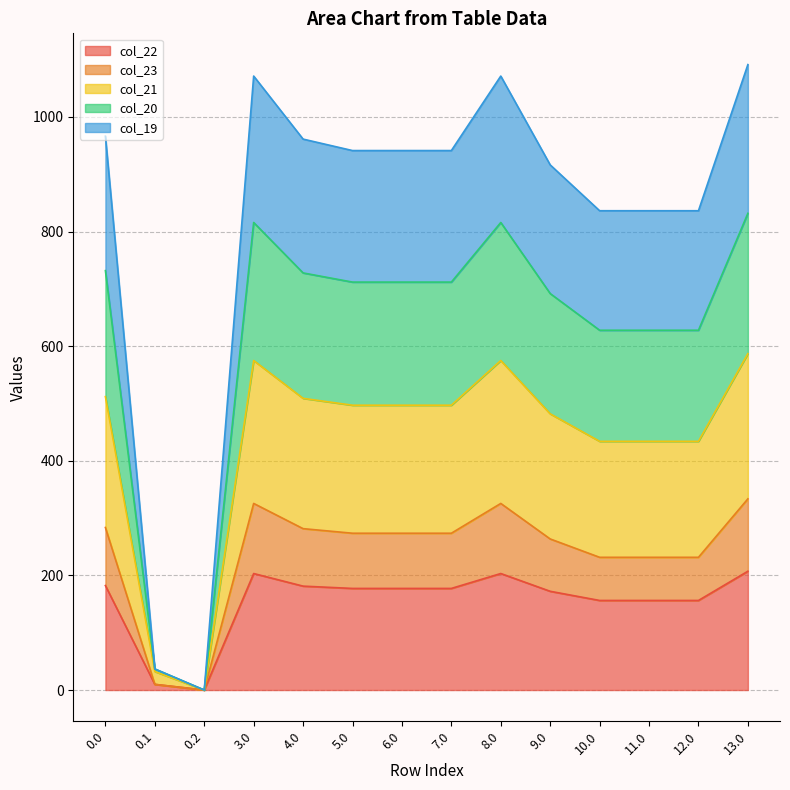

What is the highest value of the col_22 series?

207.3